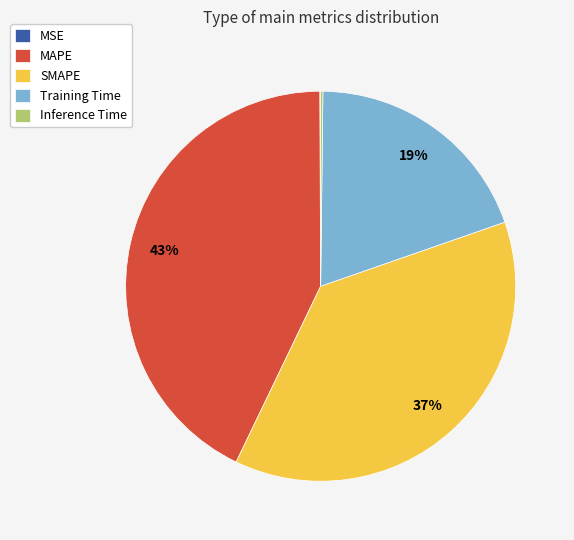

To the nearest percent, what is the average slice percentage?

20%